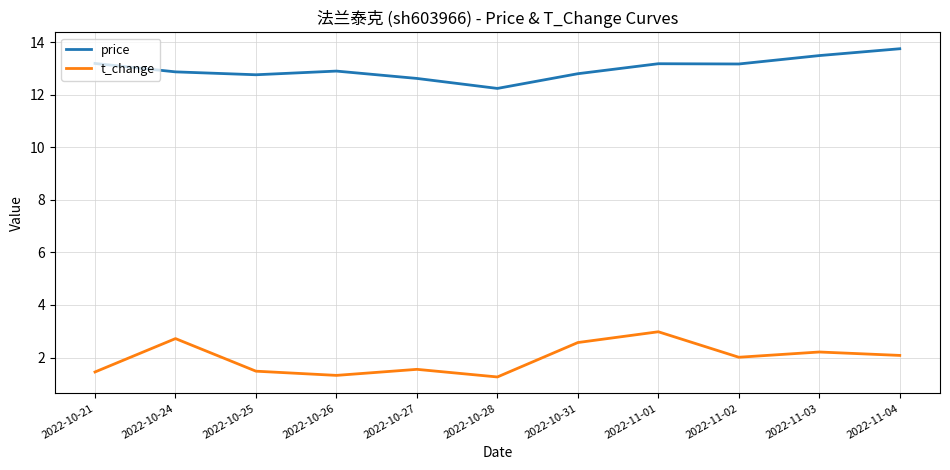

Which series has the largest total across all categories?

price